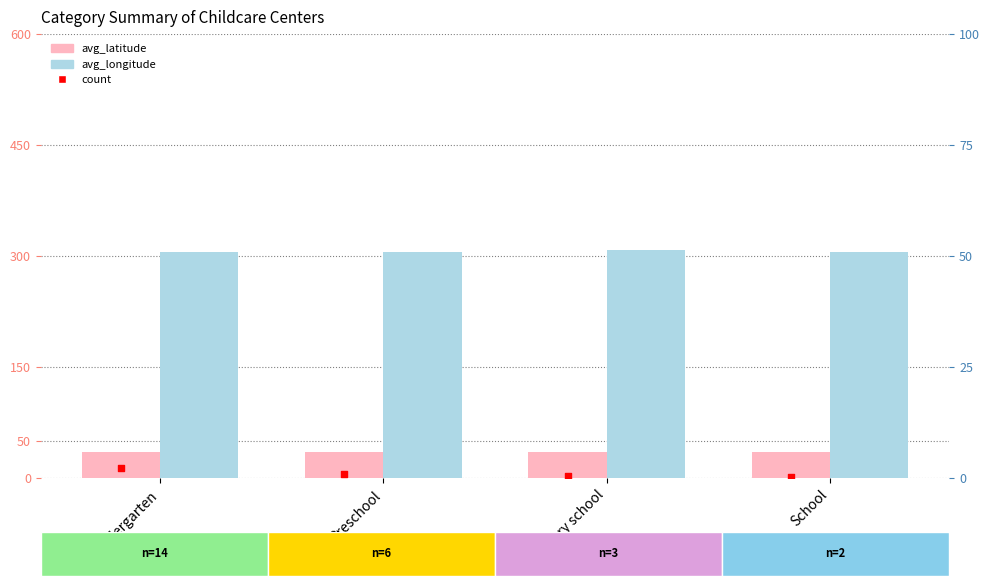

What is the total value across all series at School?

86.8